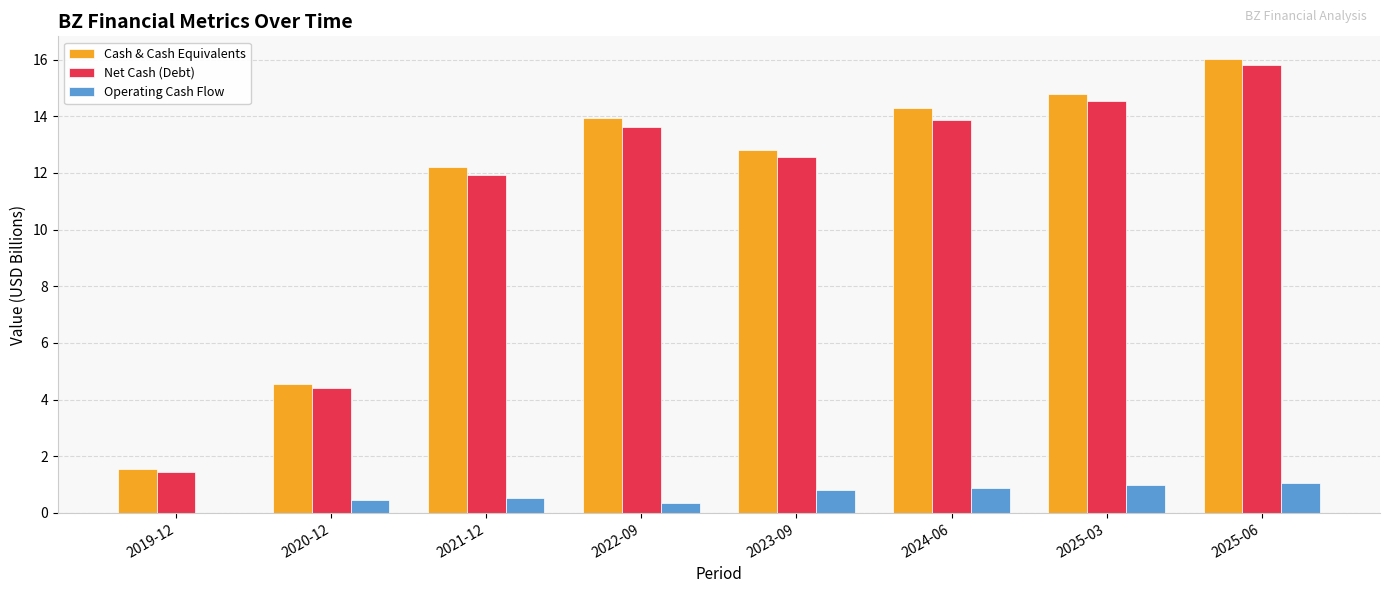

The value of Cash & Cash Equivalents at 2022-09 is 13.9. True or false?

True